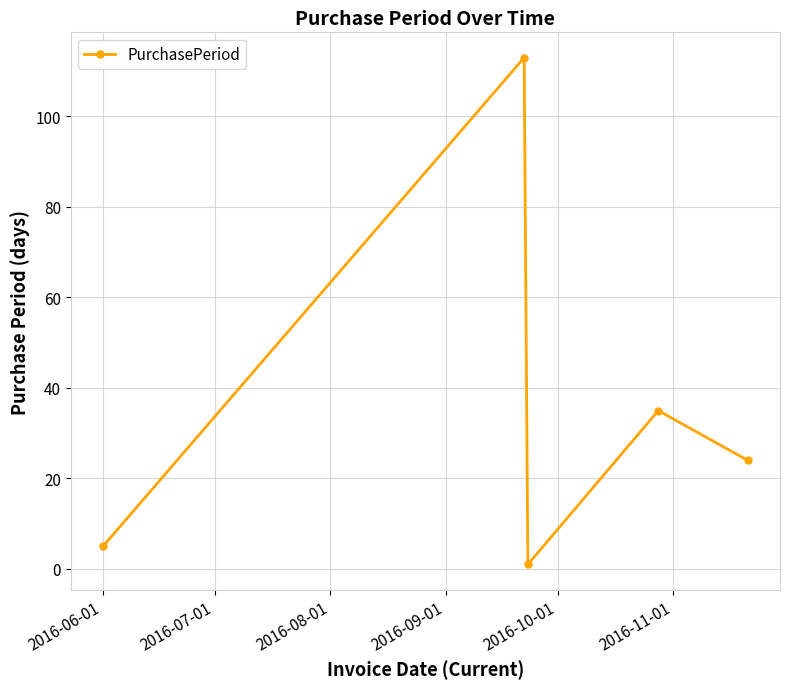

True or false: the data has more than 0 interior local peaks.

True